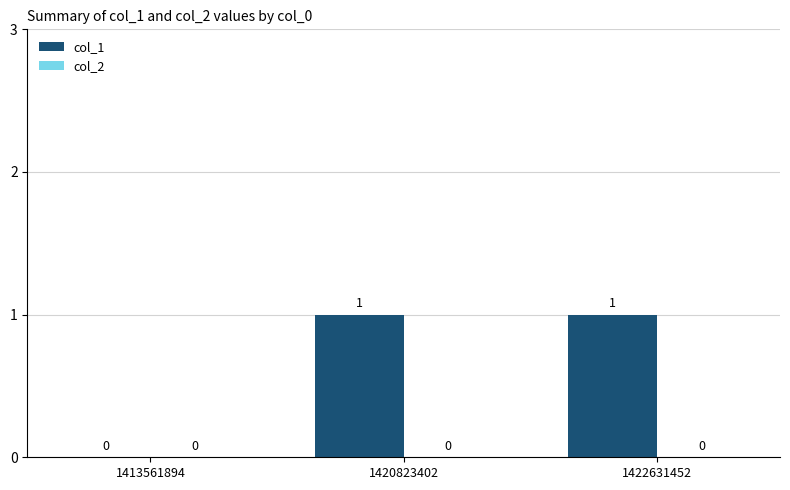

True or false: the data shows 2 at 1420823402.

False